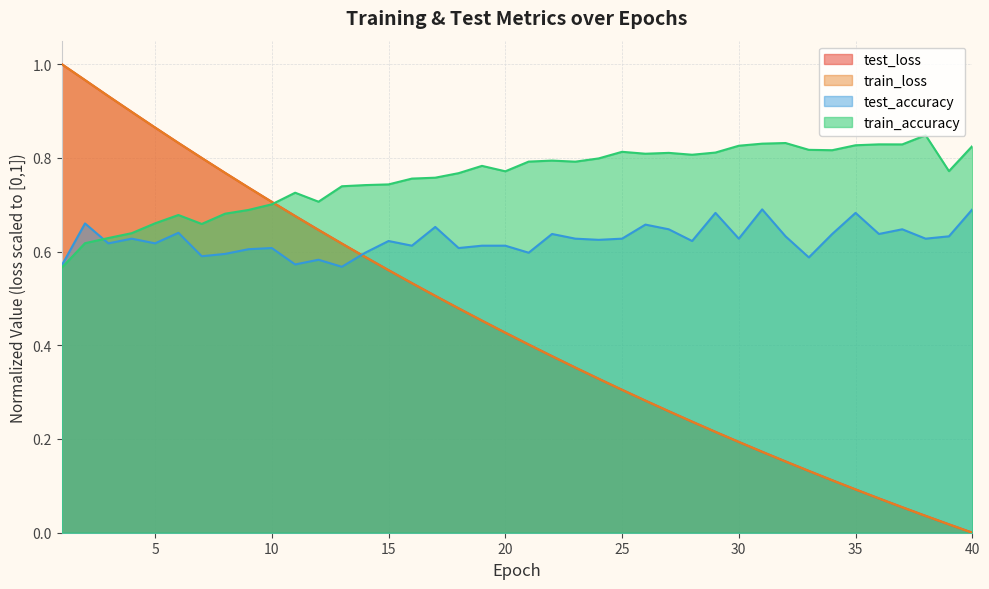

What is the spread (max minus min) of values at 26?

0.5